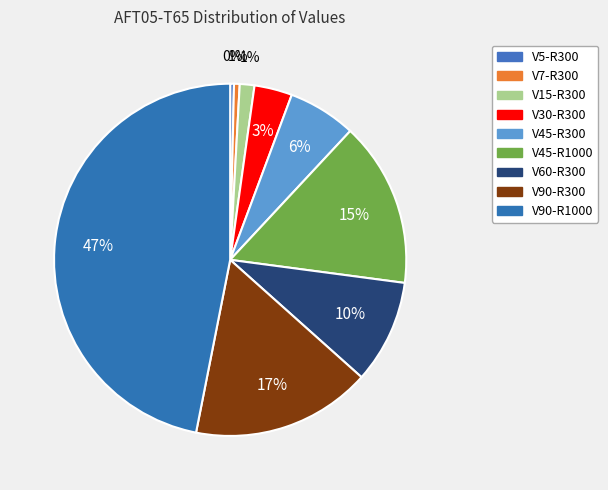

To the nearest percent, what percentage of the pie is V90-R1000?

47%